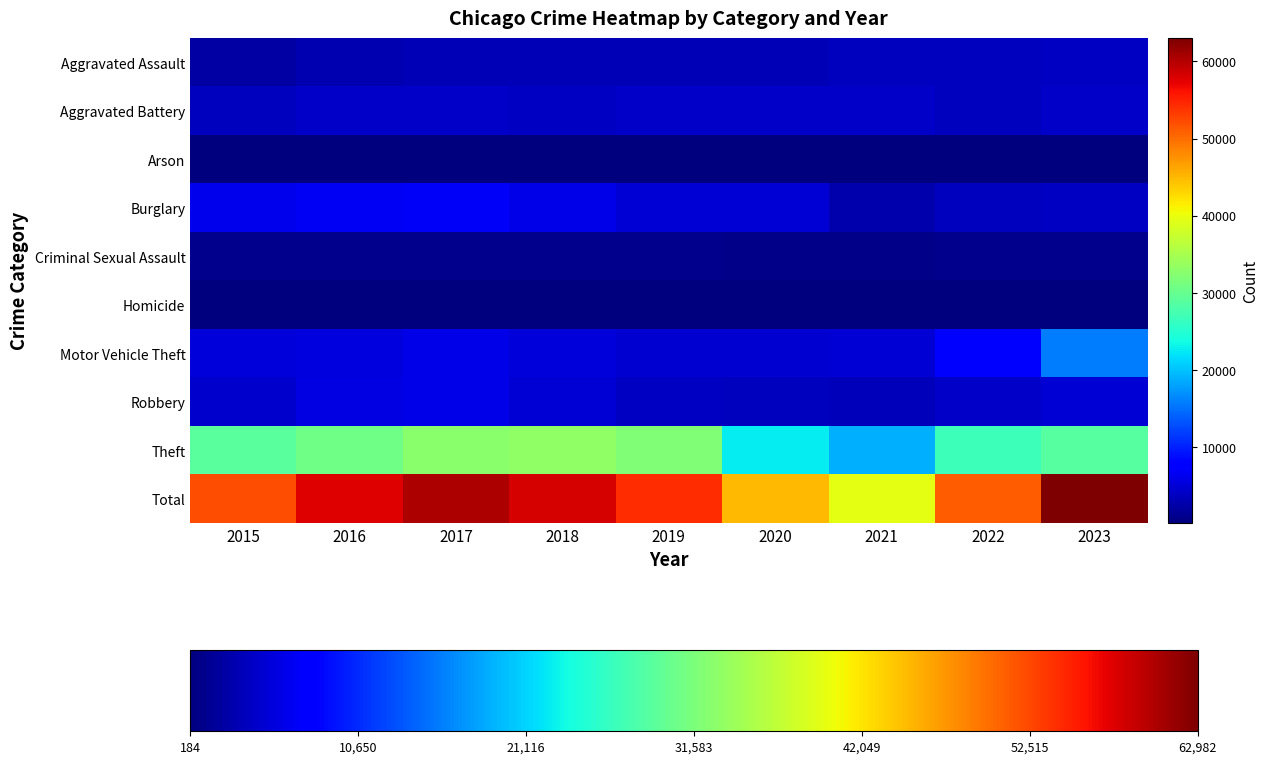

Which series has the largest range (max minus min)?

Total